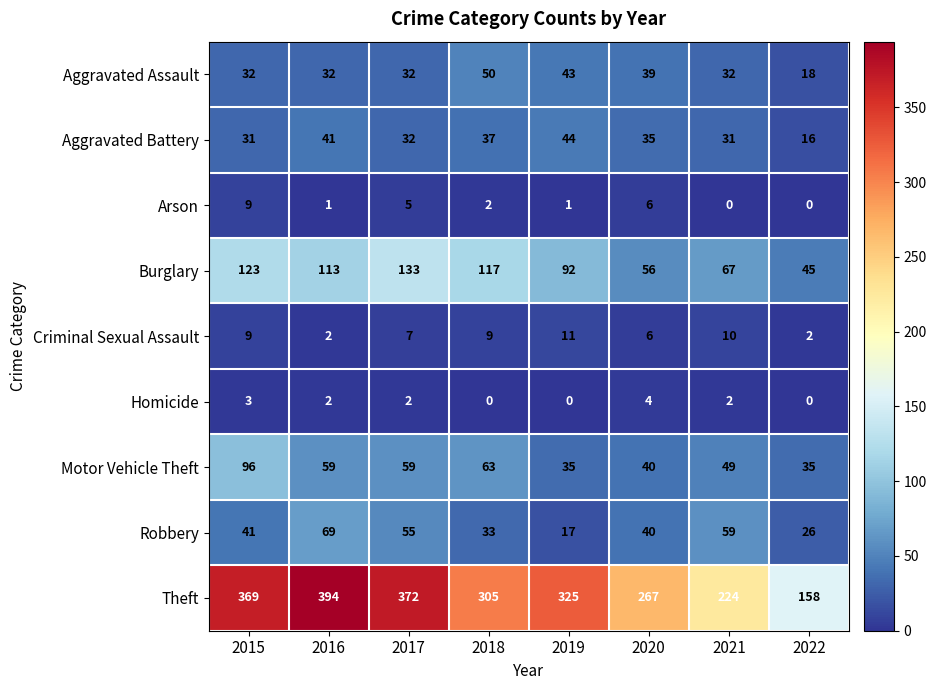

List the labels in order of Robbery value, largest first.

2016, 2021, 2017, 2015, 2020, 2018, 2022, 2019